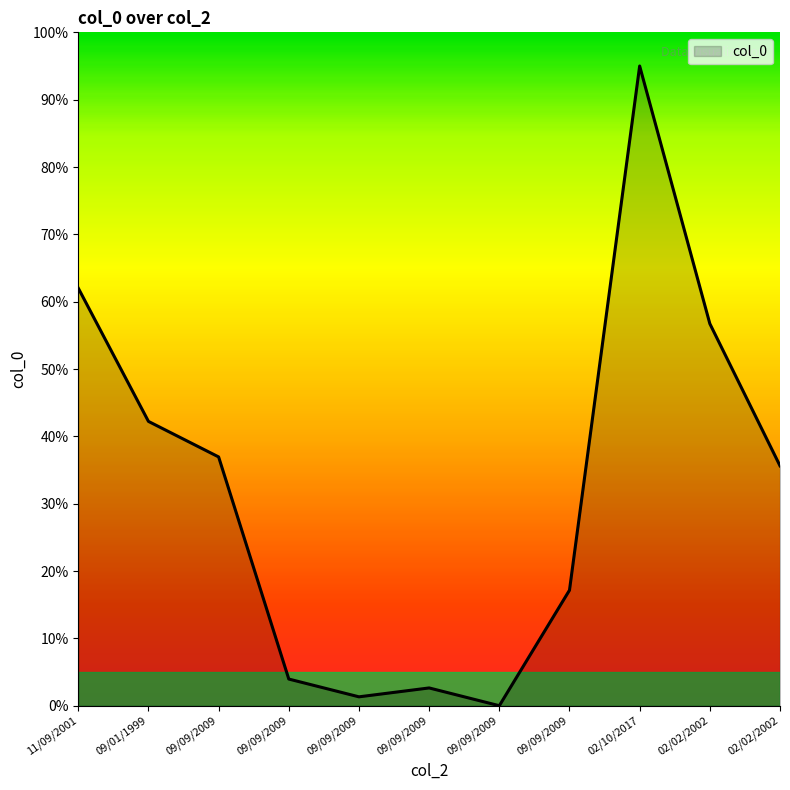

Between 02/02/2002 and 09/09/2009, which is larger?

02/02/2002